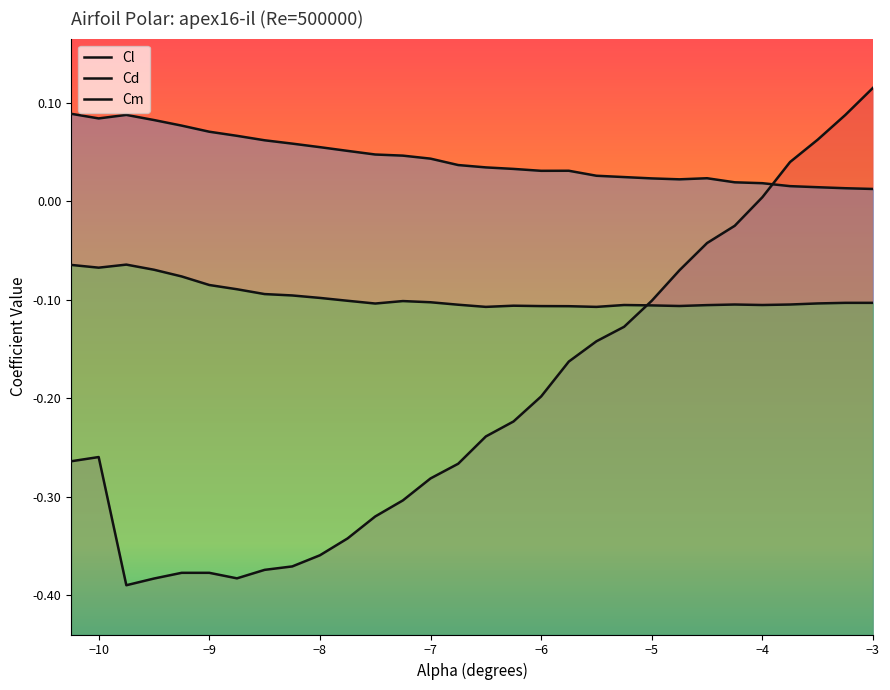

At -8.5, list the series in order from largest to smallest.

Cd, Cm, Cl